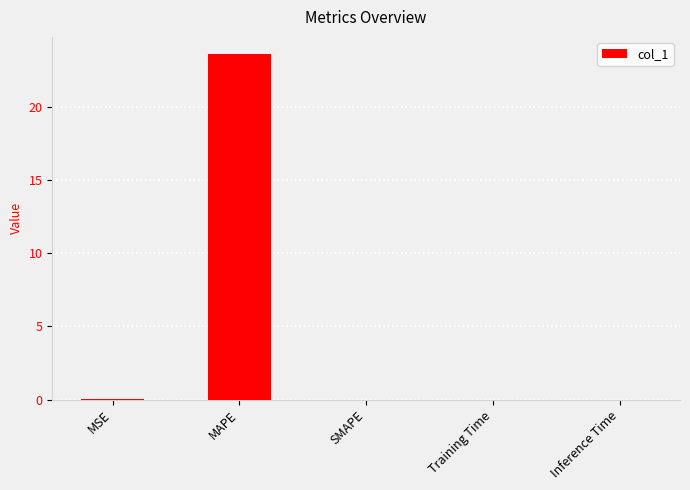

Between MAPE and MSE, which is larger?

MAPE